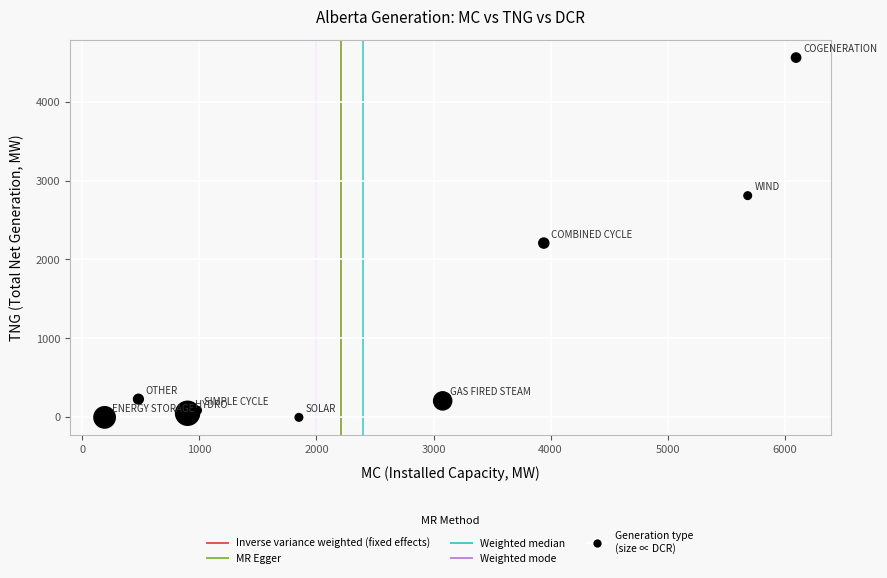

What is the range of Y values (max minus min)?

4558